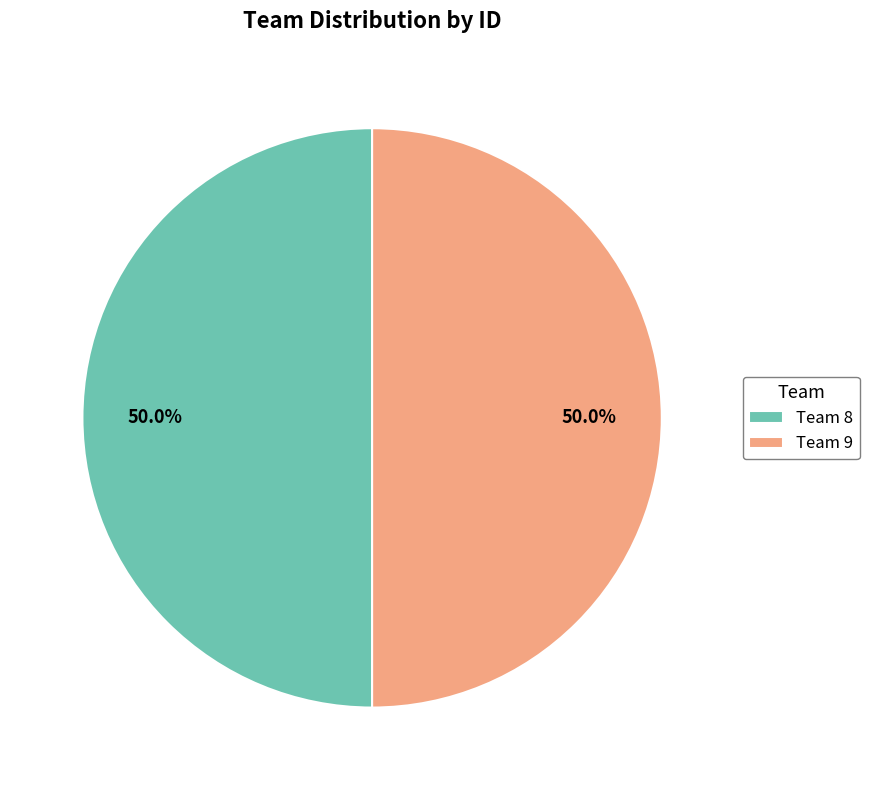

What is the ratio of the value at Team 8 to the value at Team 9?

1.0